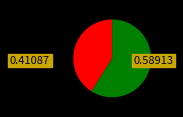

Does any single category account for the majority?

Yes